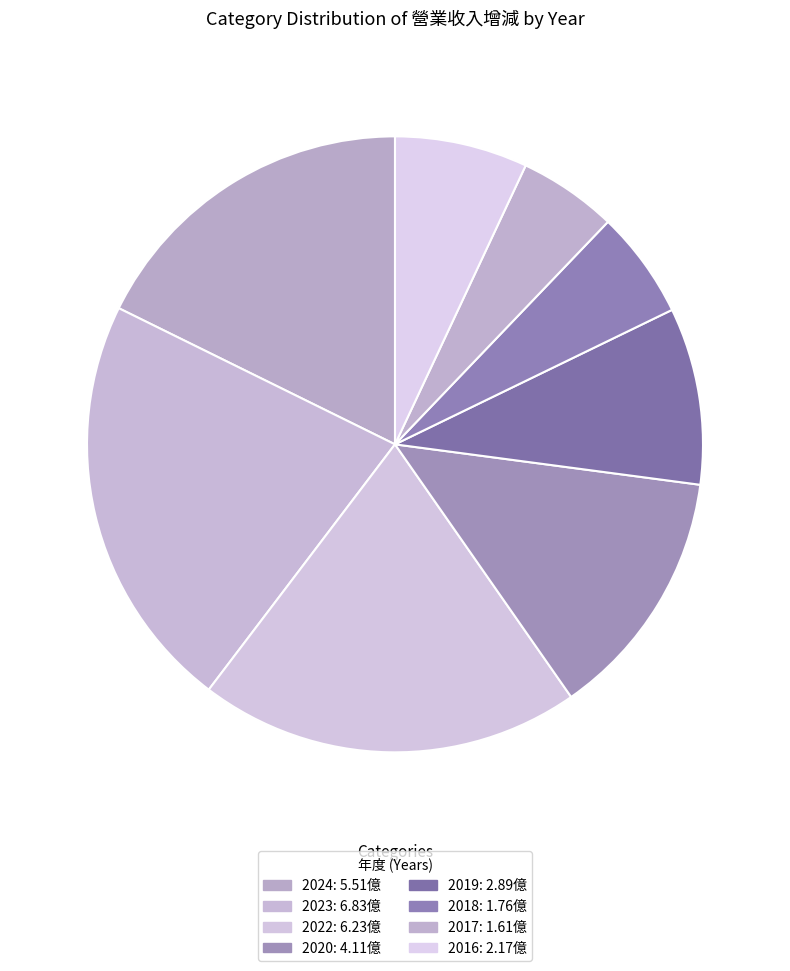

How many slices are in this pie chart?

8